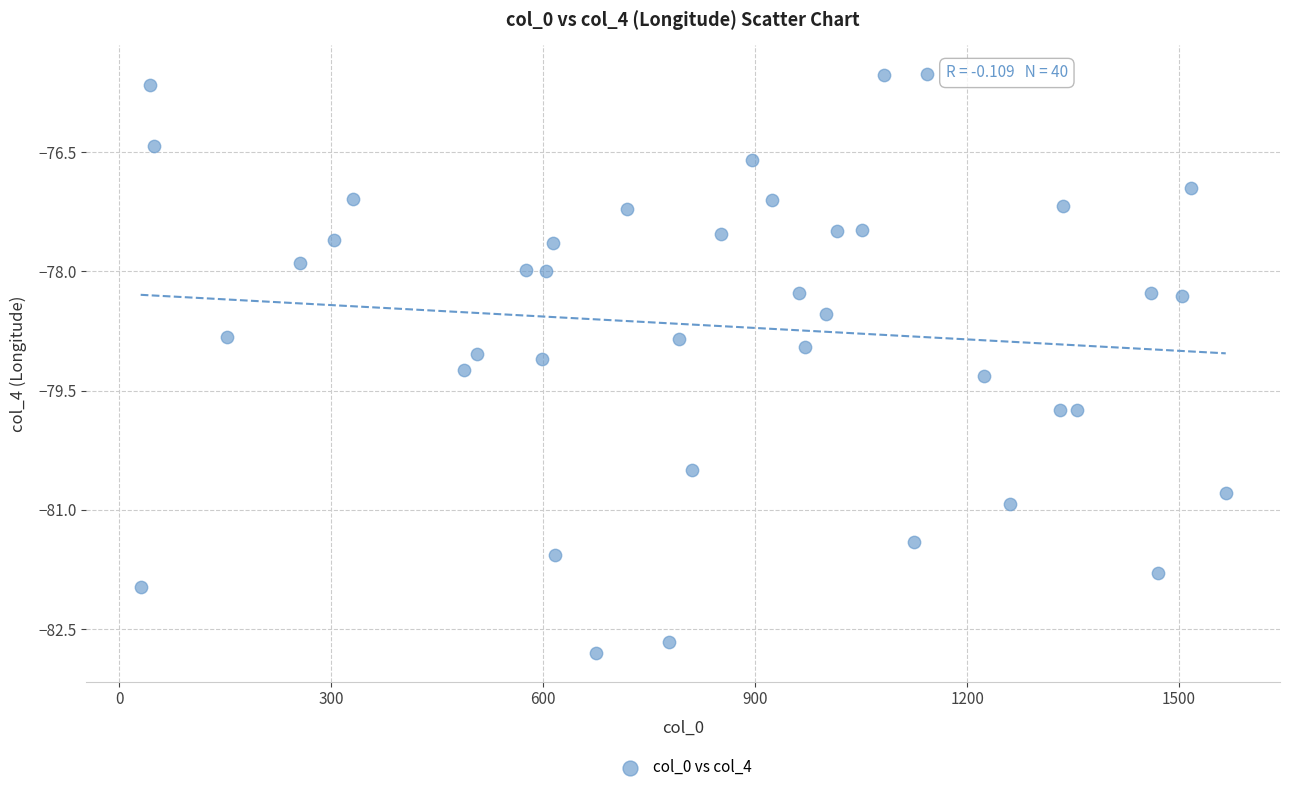

What is the range of Y values (max minus min)?

7.3